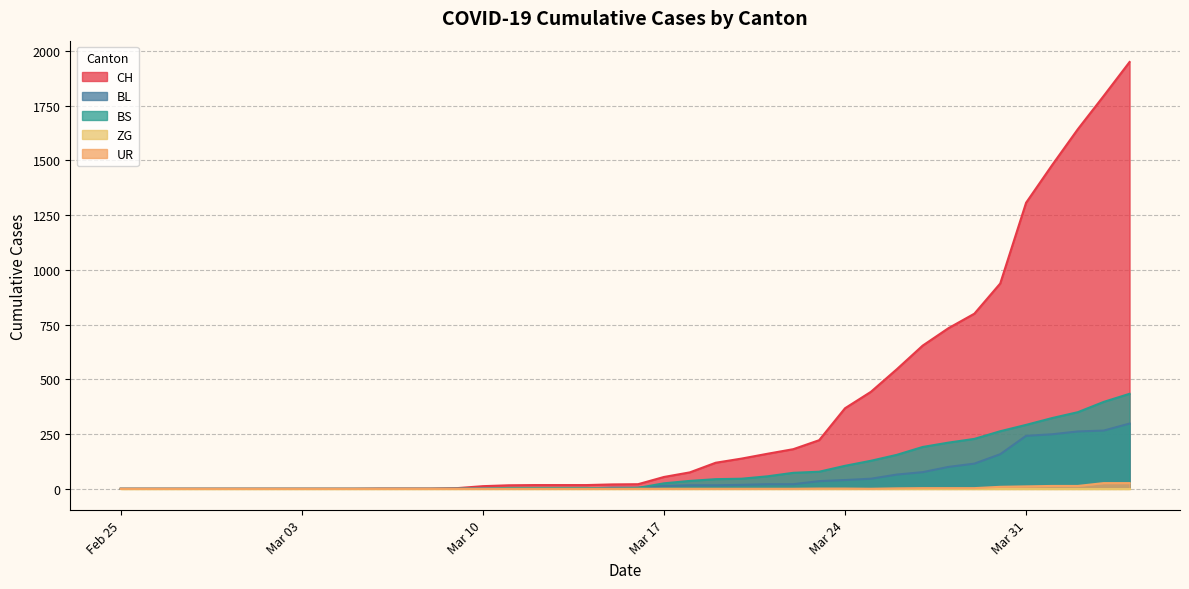

Is the value of BS at 2020-03-26 greater than the value of CH at 2020-03-18?

Yes